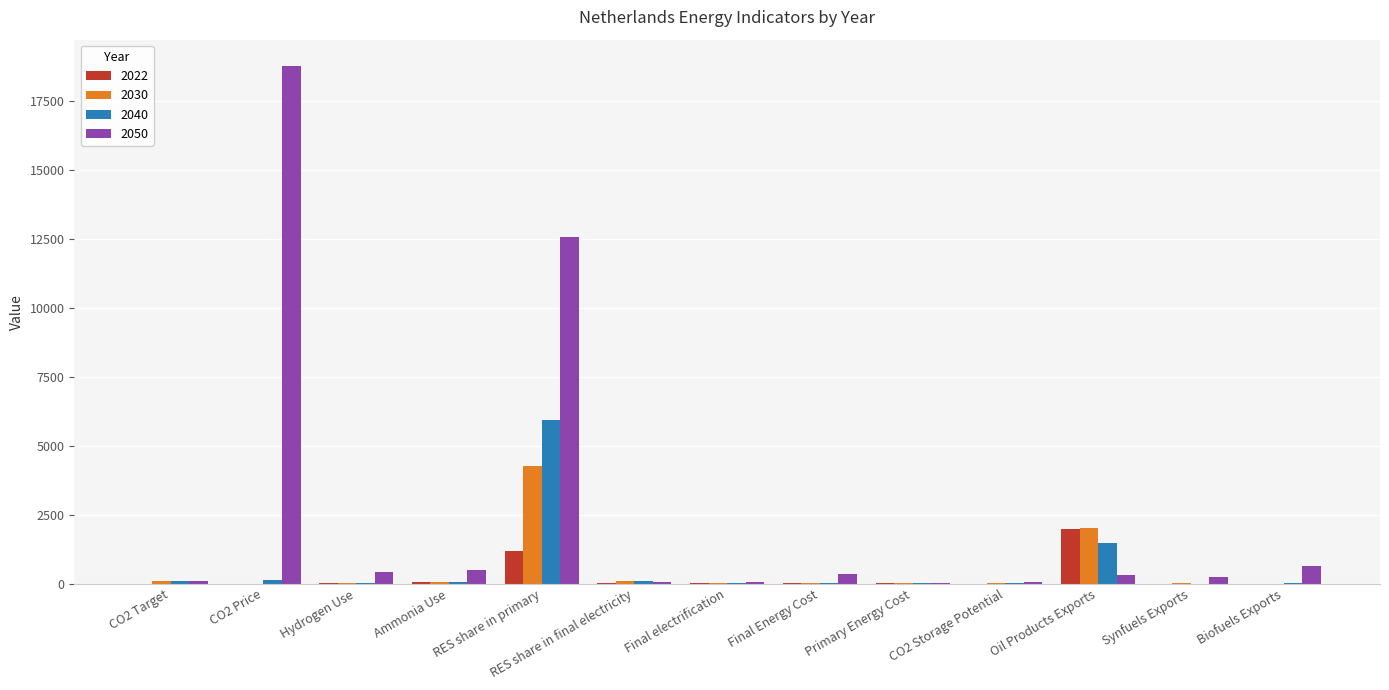

Which series has the largest range (max minus min)?

2050